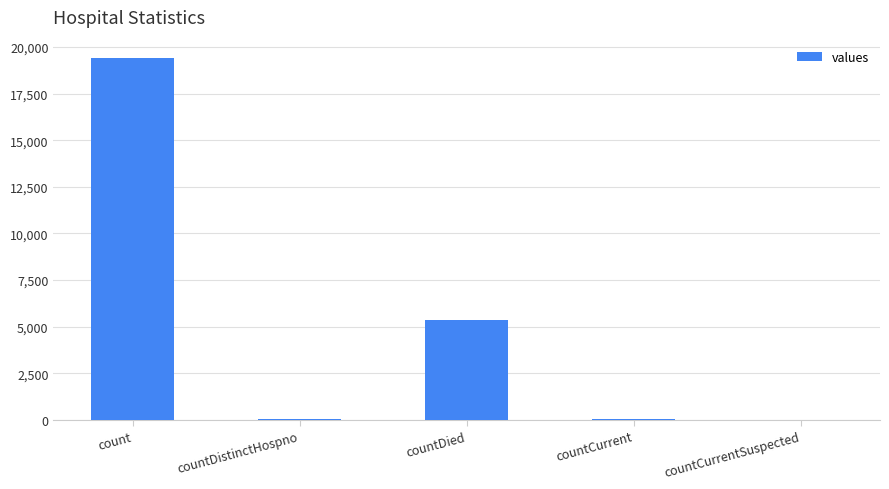

The value at countDied is 8661. True or false?

False